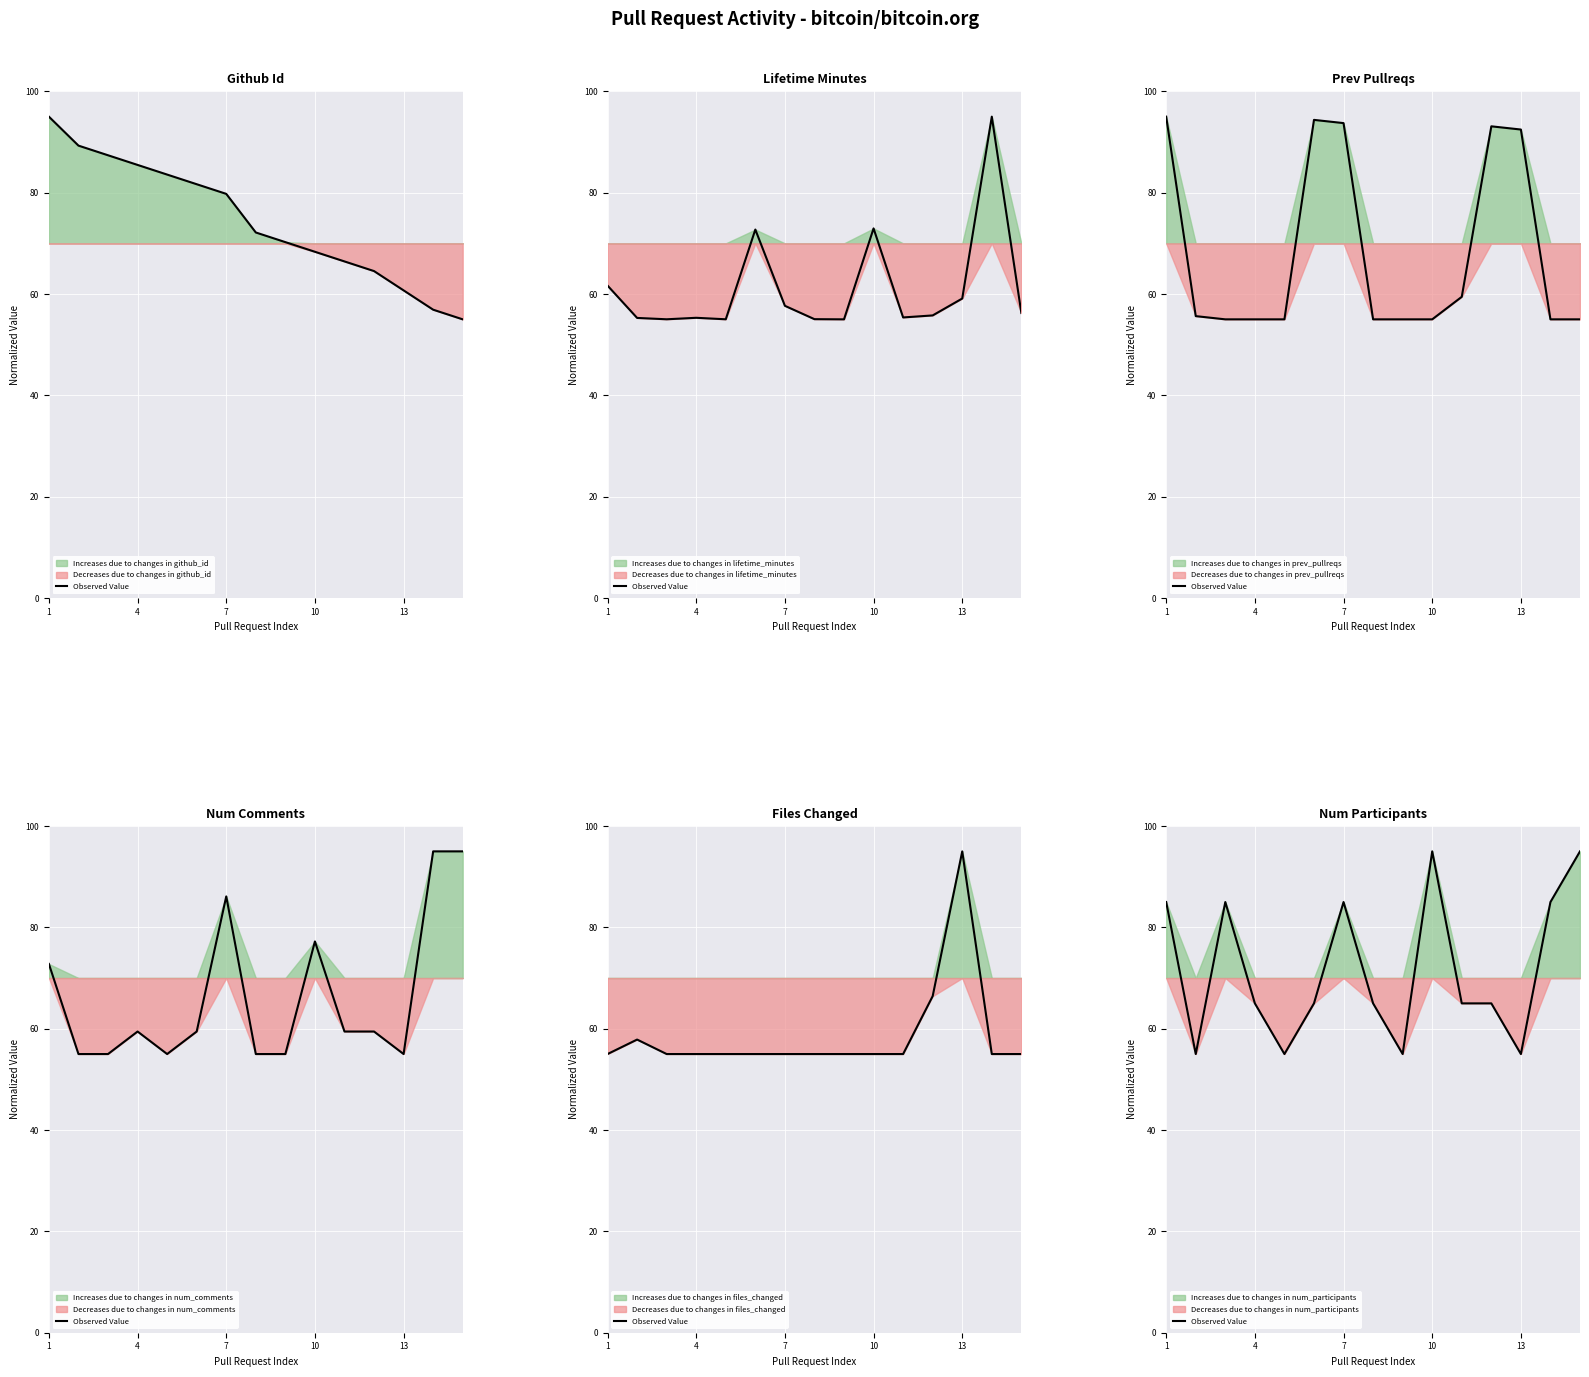

True or false: the data shows 95 at 14.

True